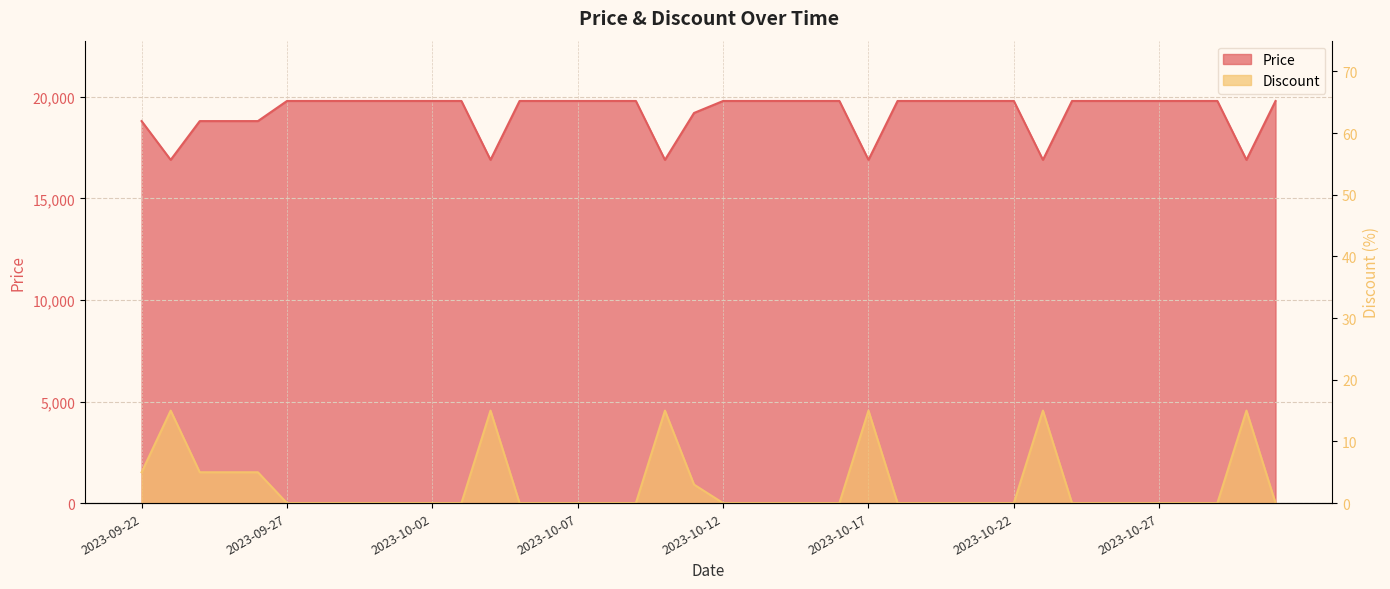

How many lines are shown in the chart?

2